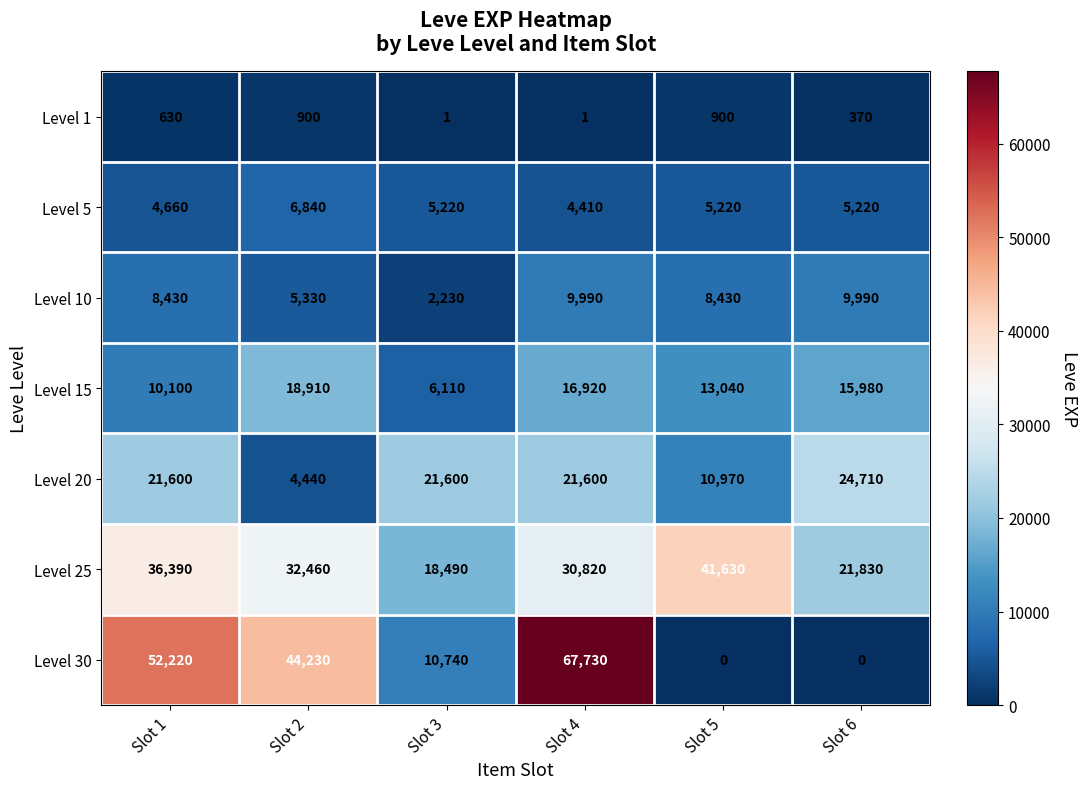

What is the maximum value shown in the chart?

67730